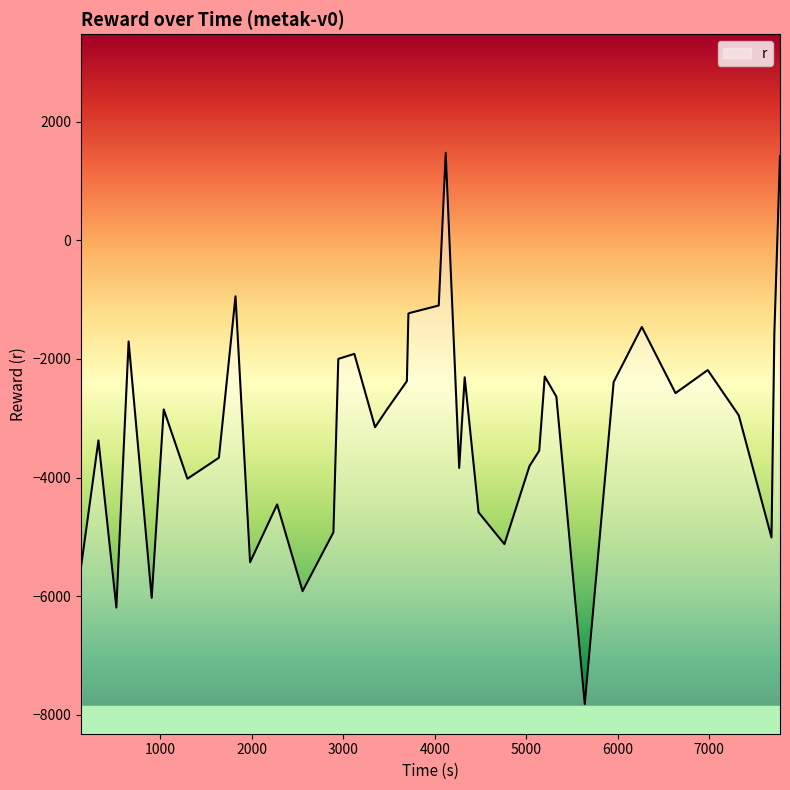

Does the chart have visible grid lines?

No